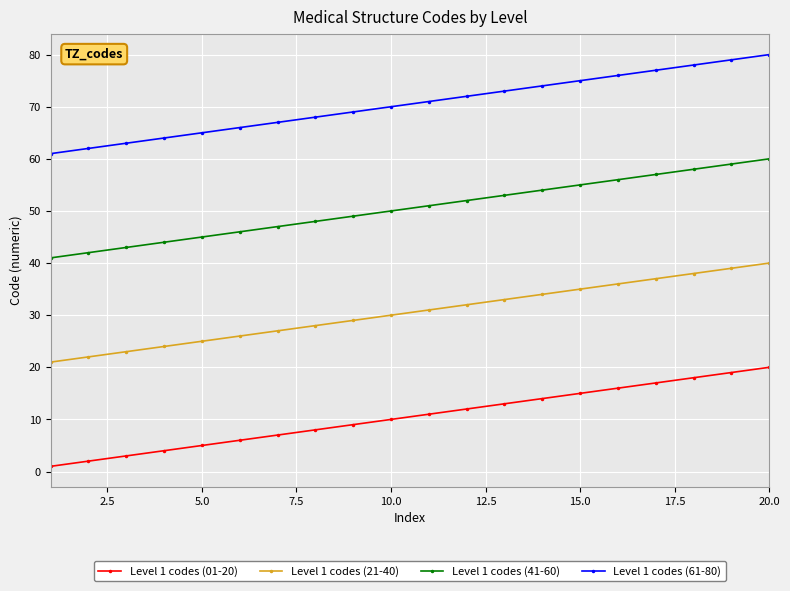

What is the greatest value displayed?

80